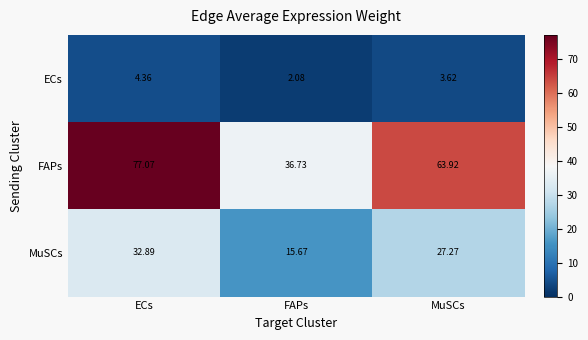

What is the difference between the highest and lowest values at ECs?

72.7